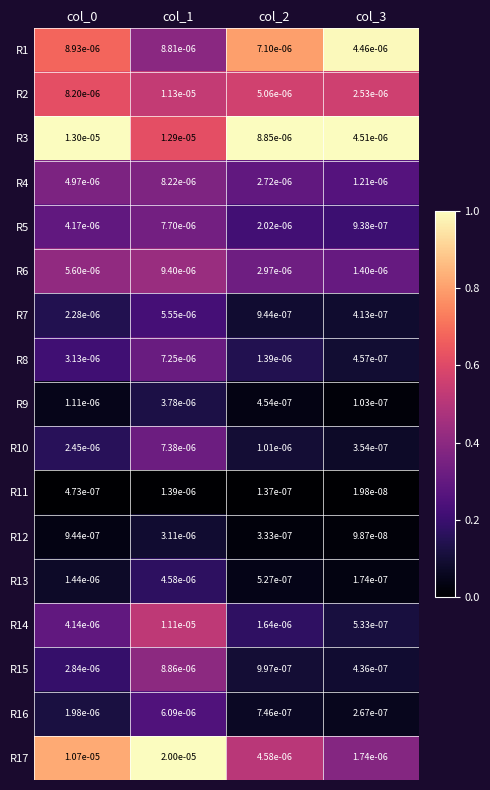

Is the value of R17 at col_2 greater than the value of R1 at col_3?

Yes